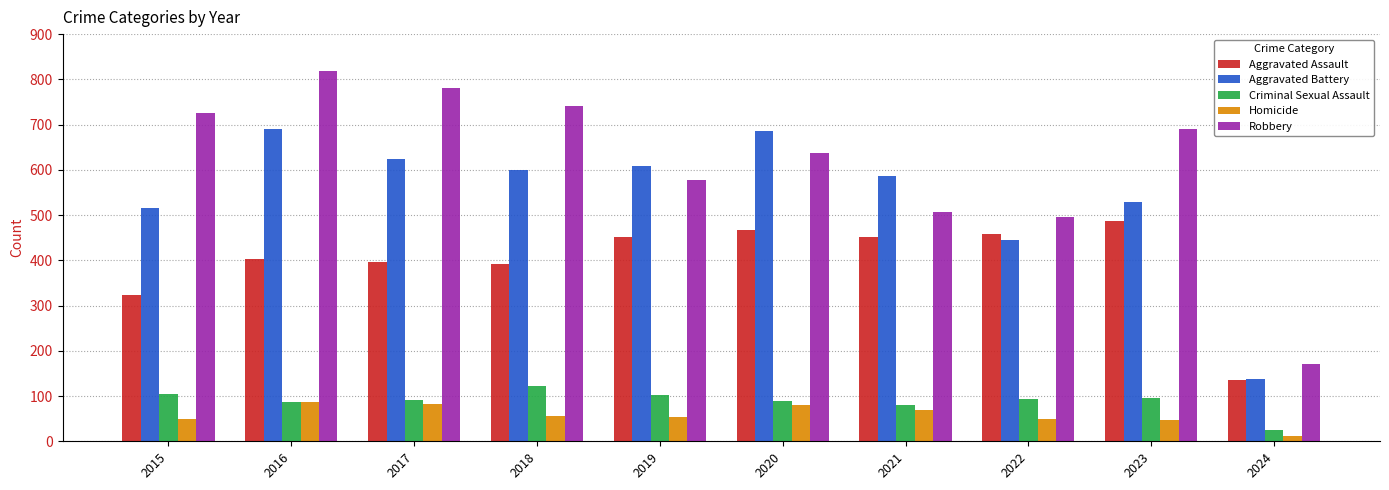

At which category is the sum across all series the highest?

2016